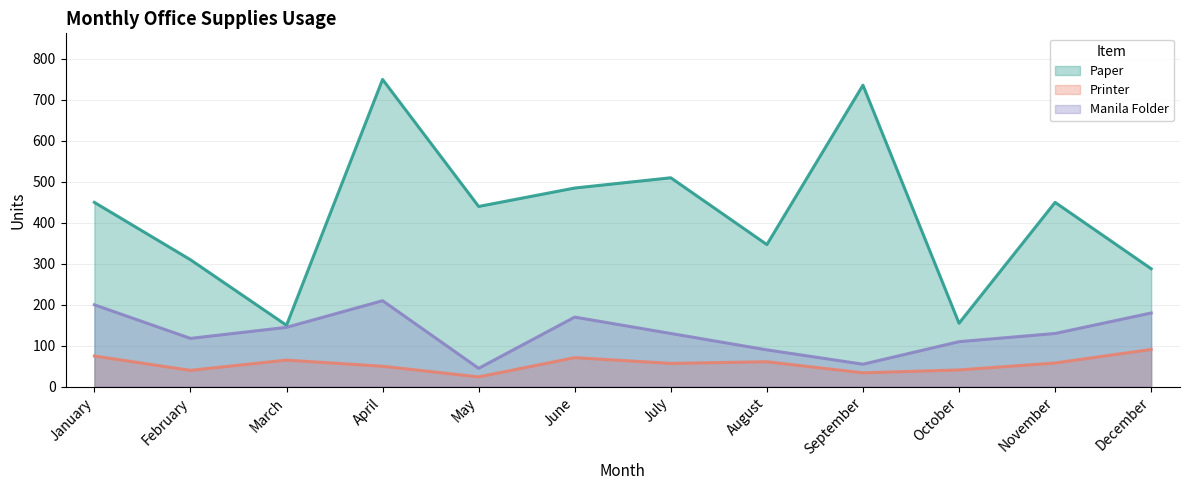

True or false: Paper and Printer cross at least once.

False